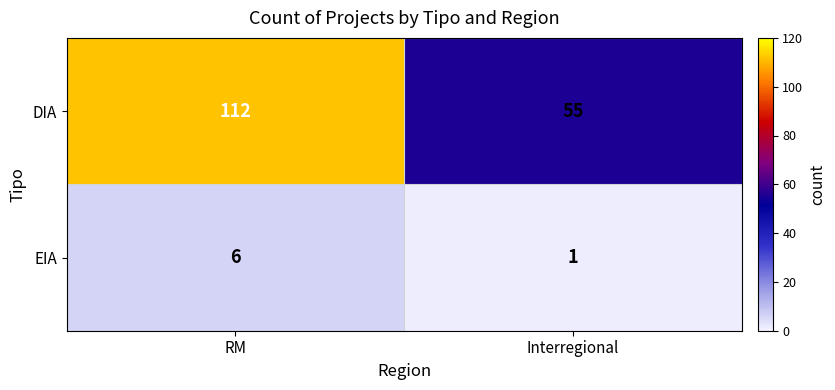

Which label corresponds to the smallest value in the chart?

Interregional